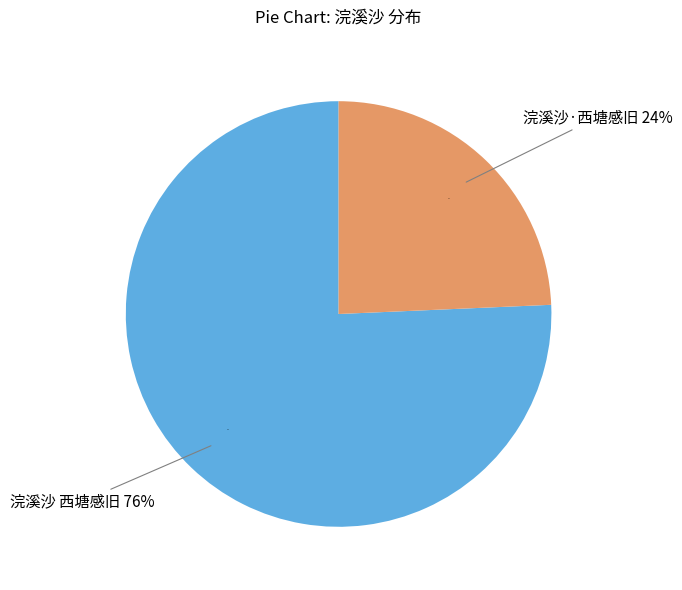

Count the number of slices in the pie.

2